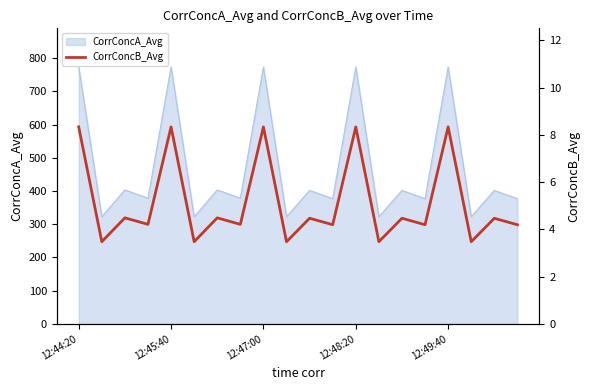

True or false: CorrConcA_Avg has a value of 773.3 at 12:48:20.

True